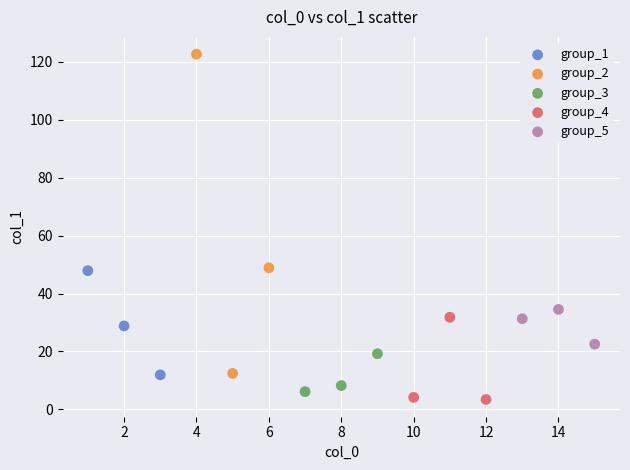

Which series contains the highest Y value?

group_2